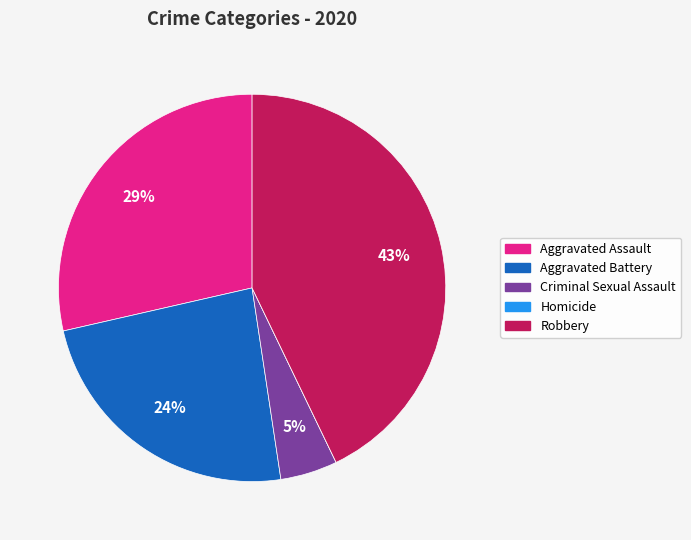

Is it true that Robbery is 43% of the pie?

True